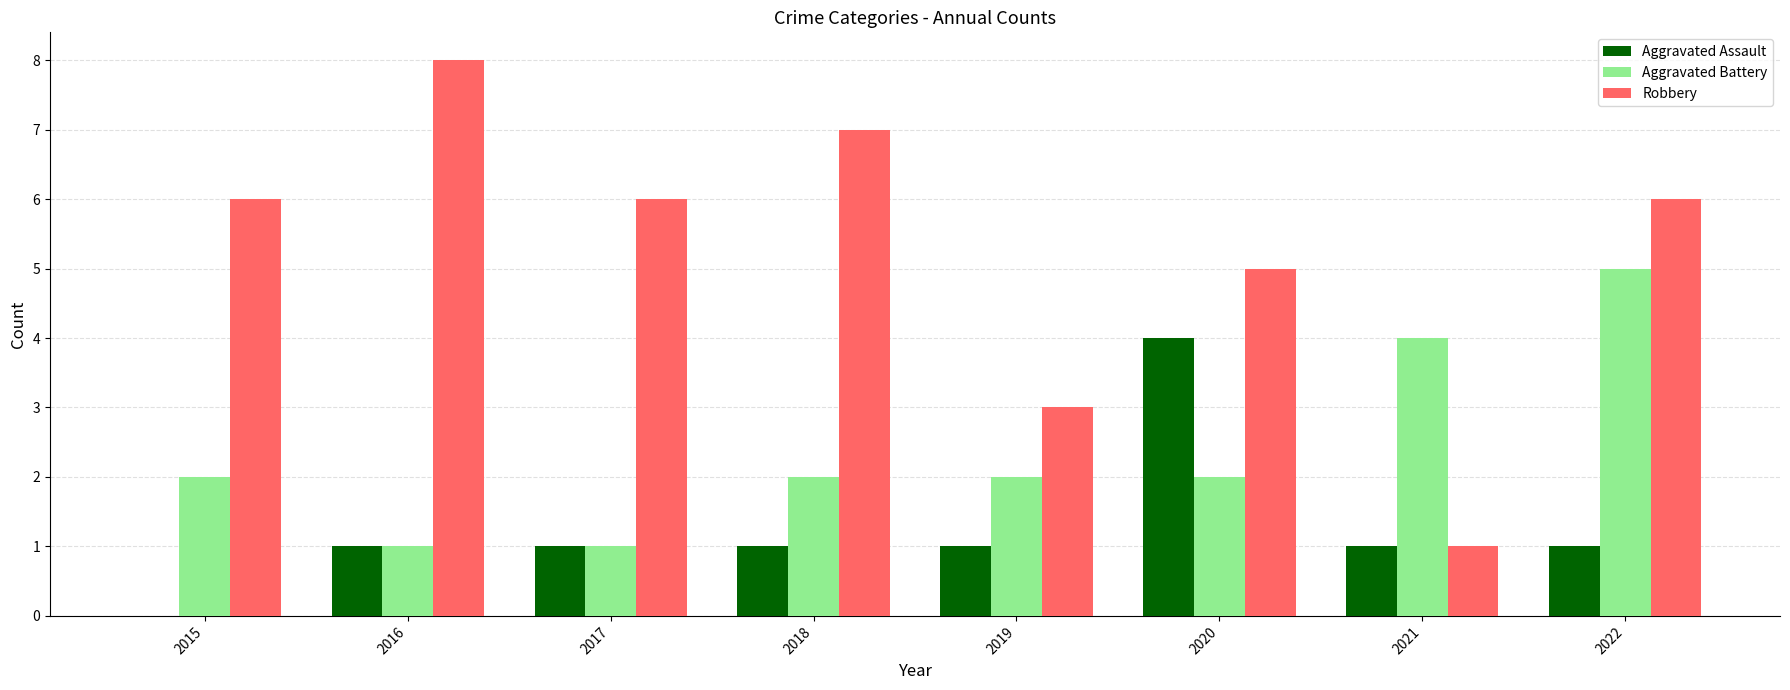

What is the sum of the Robbery values at 2017 and 2022?

12